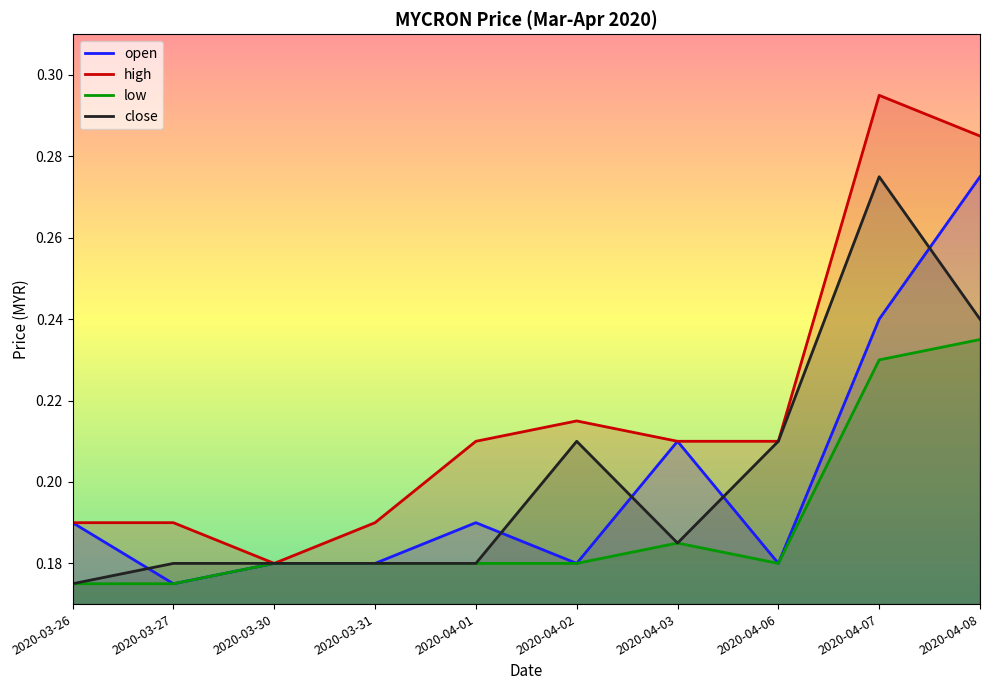

At which label does high reach its peak?

2020-04-07